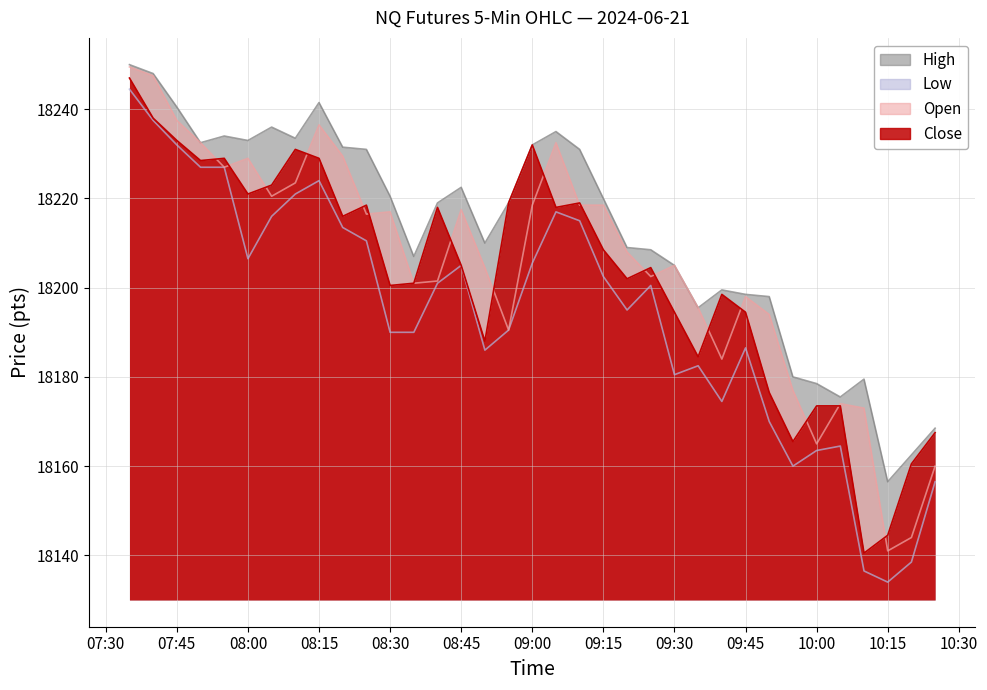

True or false: High has a value of 24514.3 at 10:00.

False